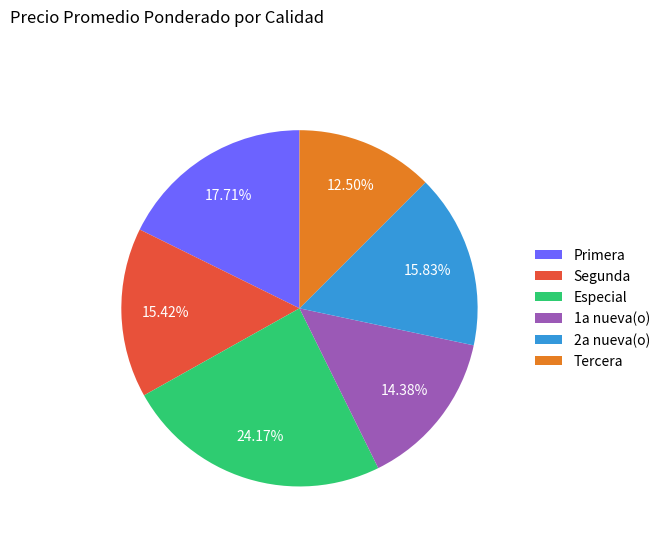

Approximately how many times larger is the value at Tercera compared to 1a nueva(o)?

0.9